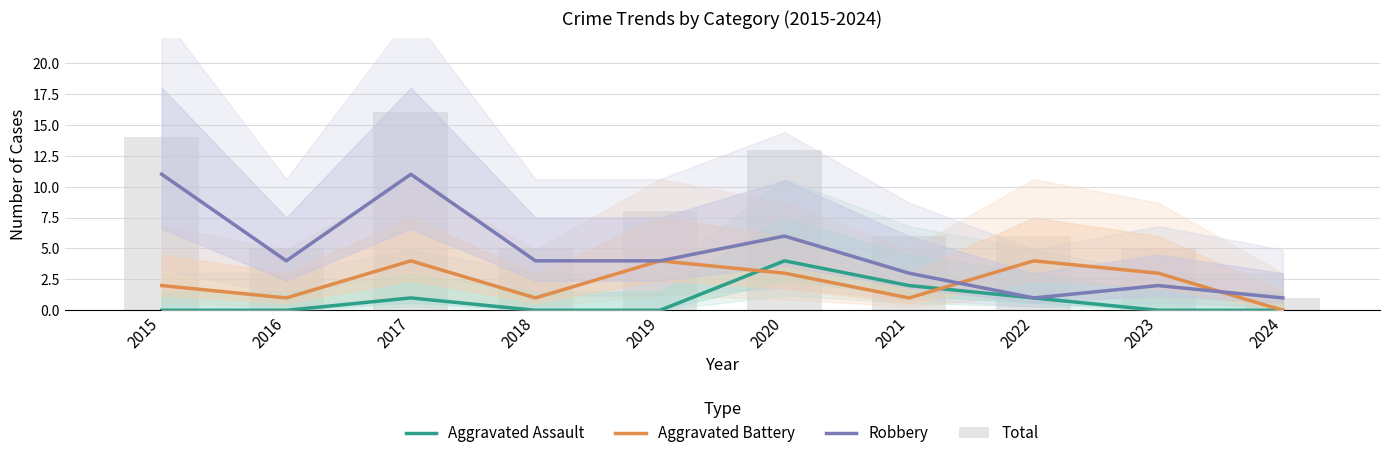

Reading left to right, extract all data points from this chart.

Aggravated Assault: 2015=0	2016=0	2017=1	2018=0	2019=0	2020=4	2021=2	2022=1	2023=0	2024=0
Aggravated Battery: 2015=2	2016=1	2017=4	2018=1	2019=4	2020=3	2021=1	2022=4	2023=3	2024=0
Robbery: 2015=11	2016=4	2017=11	2018=4	2019=4	2020=6	2021=3	2022=1	2023=2	2024=1
Total: 2015=14	2016=5	2017=16	2018=5	2019=8	2020=13	2021=6	2022=6	2023=5	2024=1